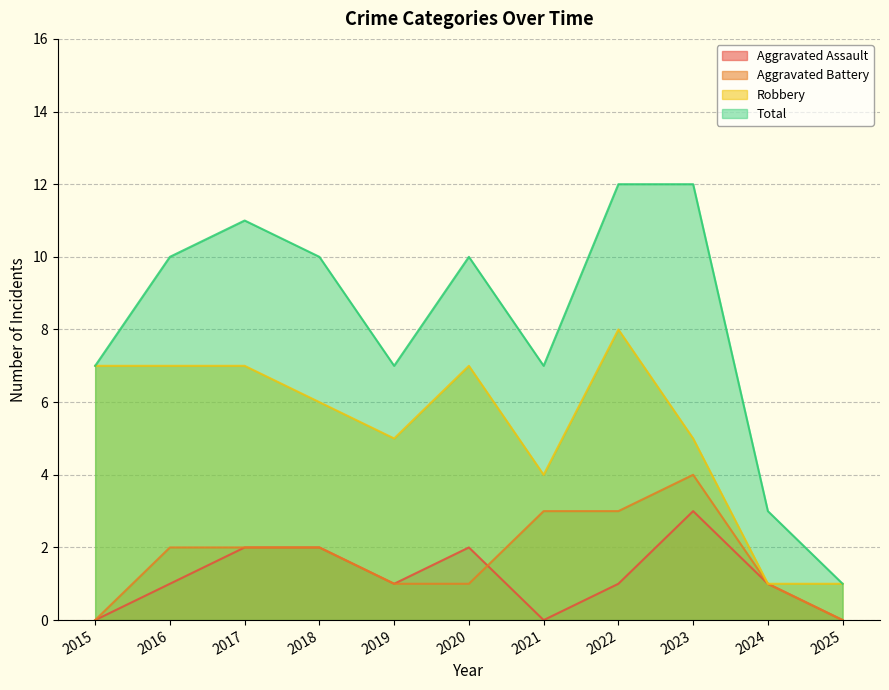

What is the sum of all Aggravated Assault values?

13